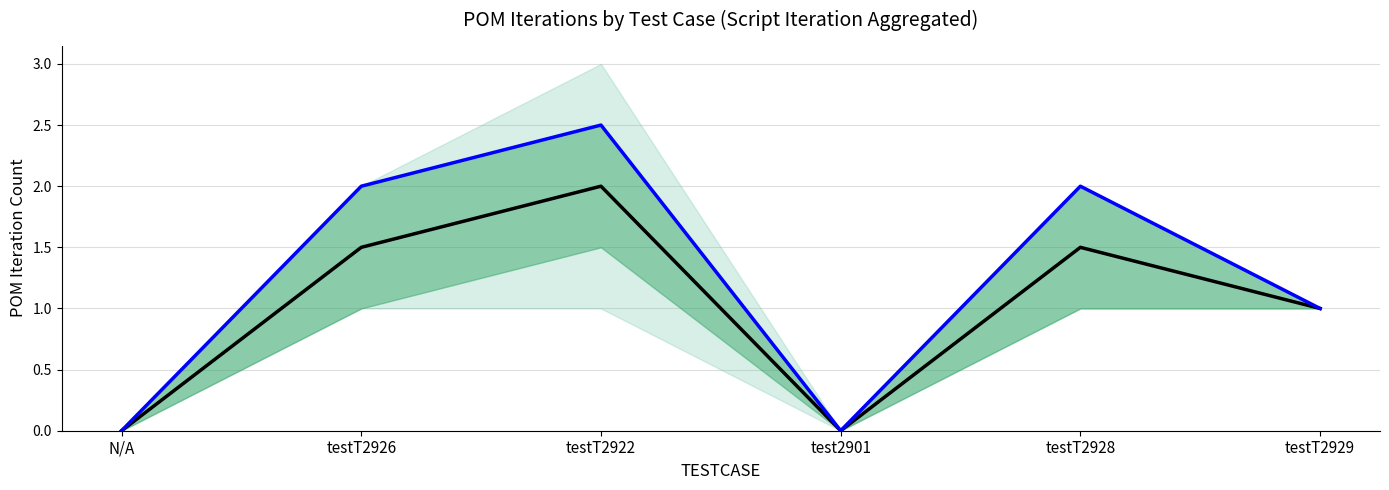

Is the value of 75th Percentile at testT2926 greater than the value of Mean POM Iteration at testT2922?

No